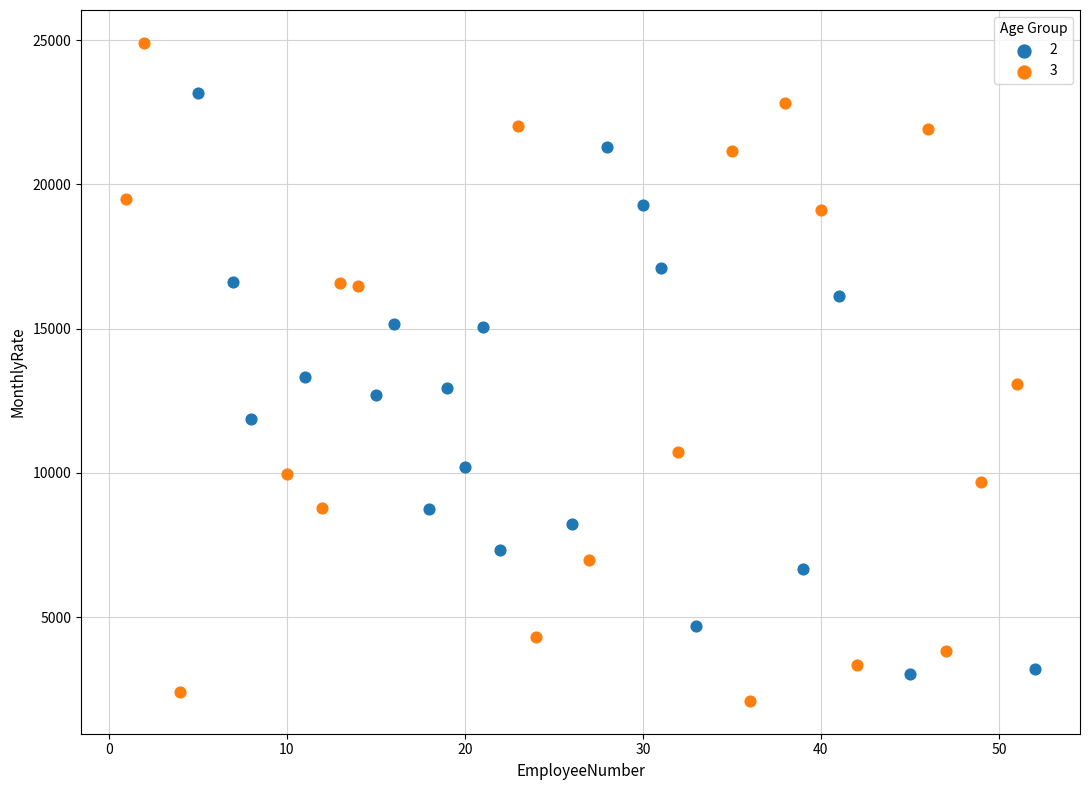

Which series has the widest spread of Y values?

3